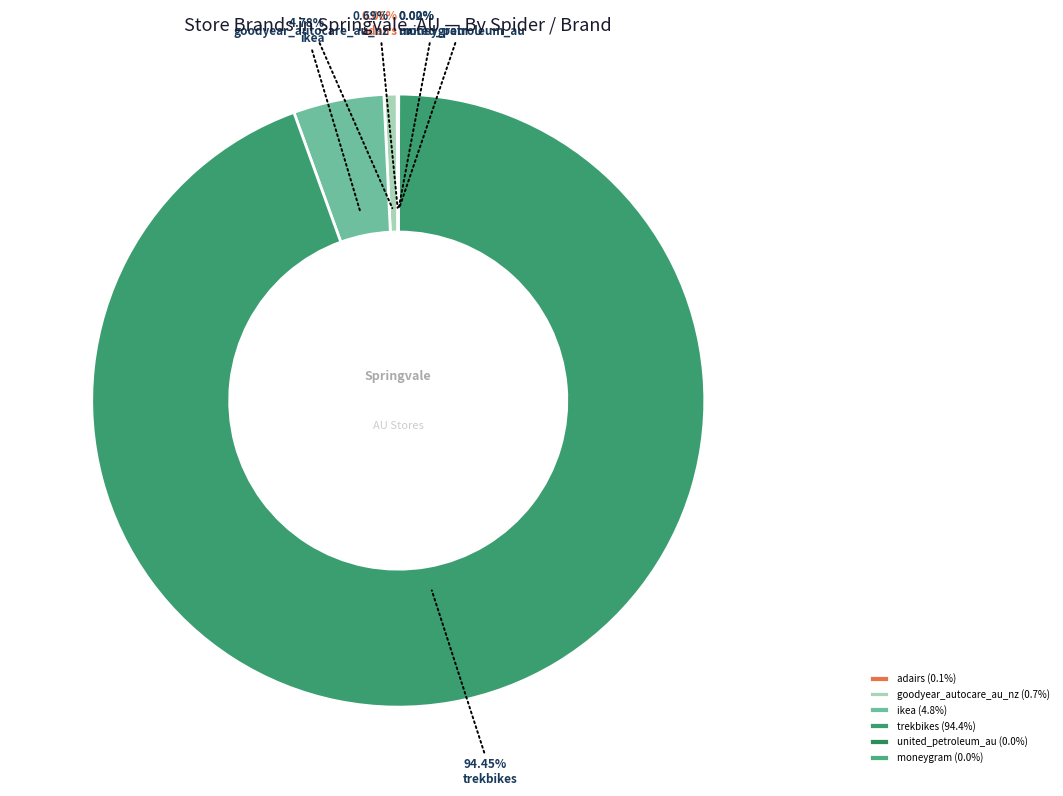

Which slice represents more than half of the pie?

trekbikes